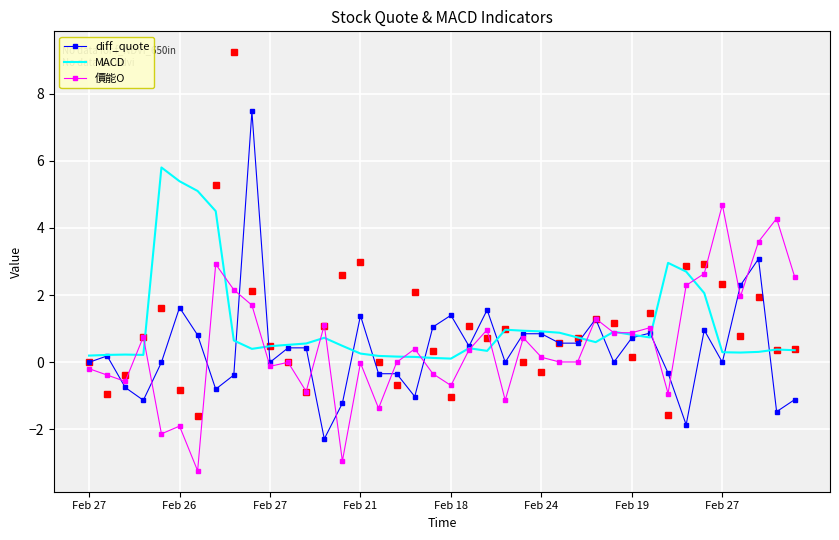

What are all the series names shown in the legend?

diff_quote, MACD, 價能O